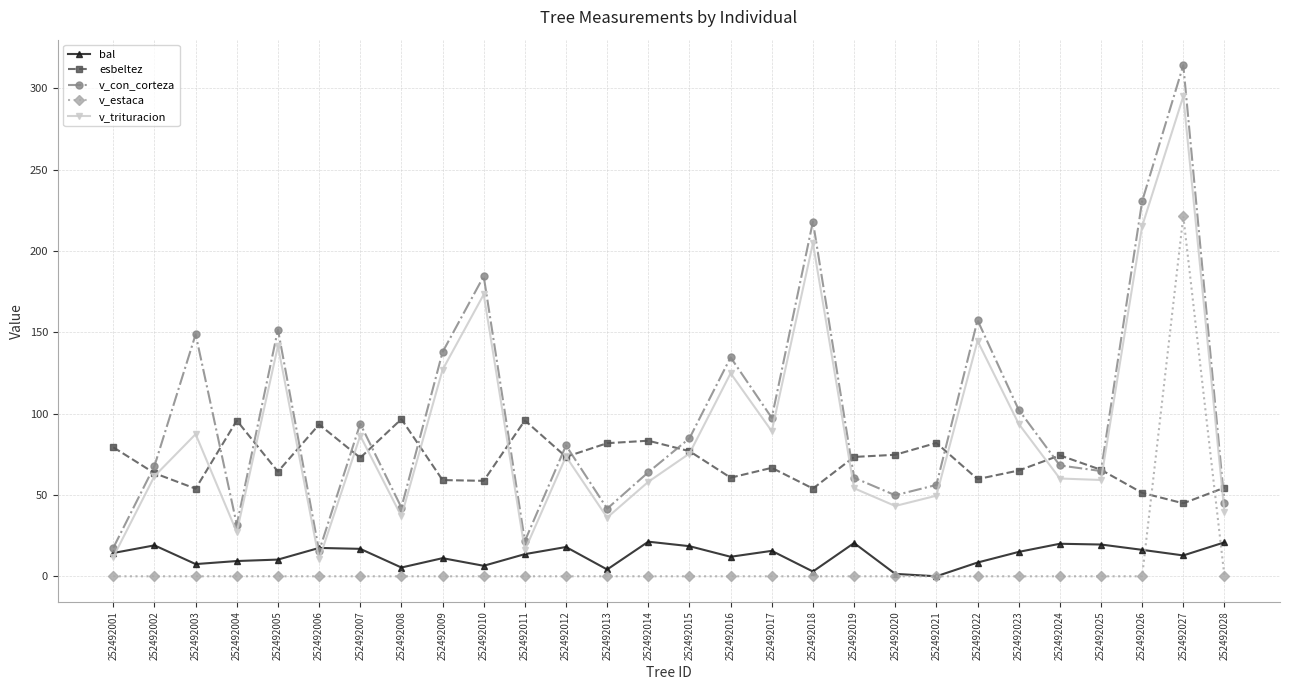

In bal, how many points are higher than both neighbors (excluding endpoints)?

8